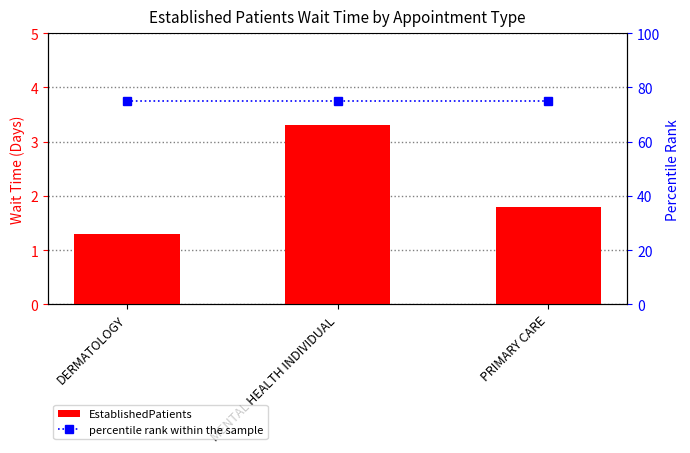

Rank the series by their maximum value, from highest to lowest.

percentile rank within the sample, EstablishedPatients